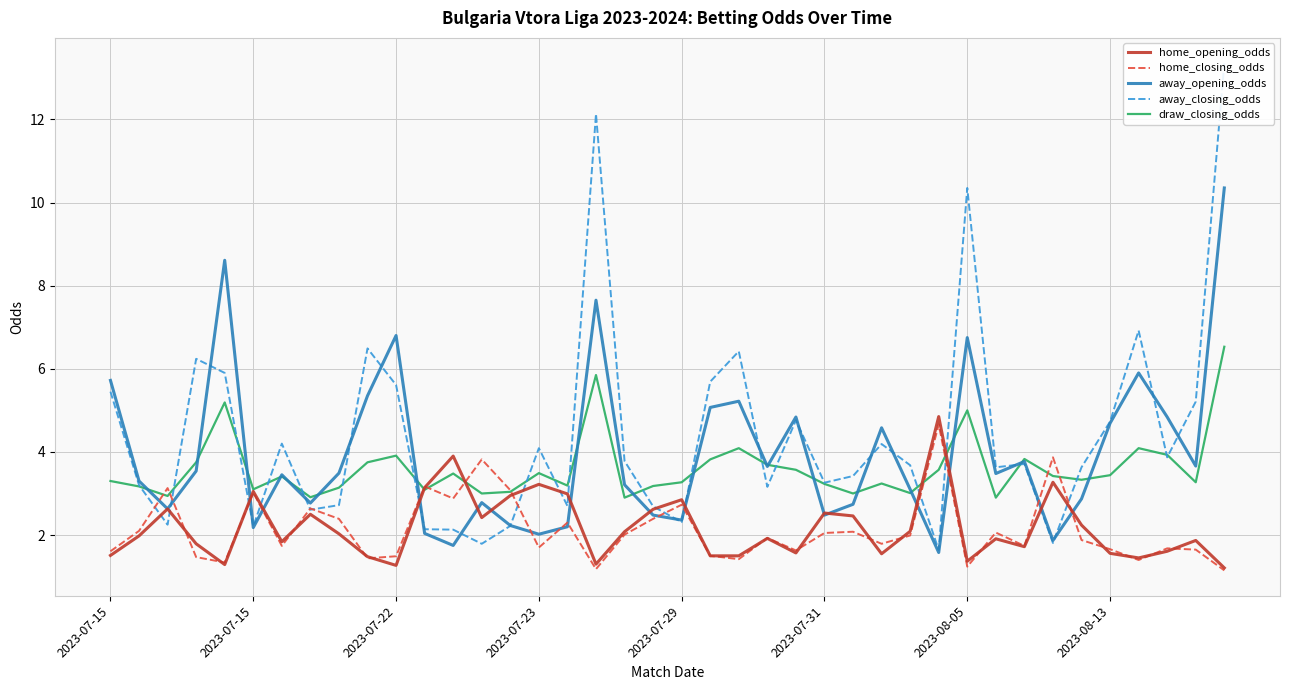

What is the difference between the maximum and second lowest values in the draw_closing_odds series?

3.6